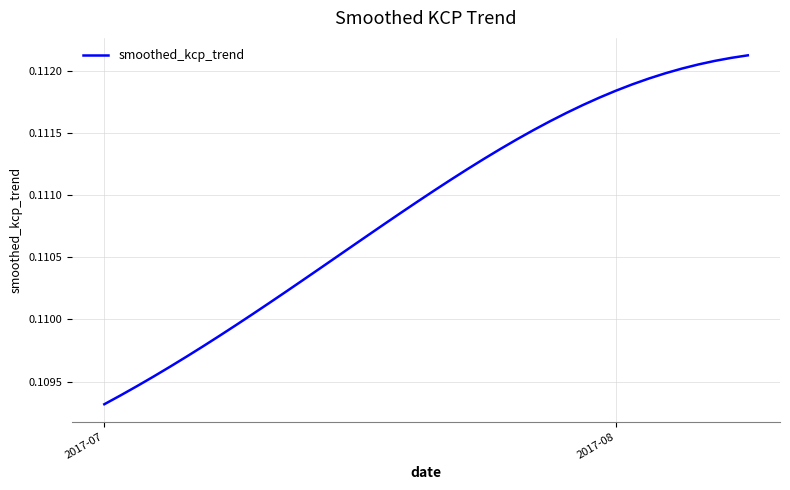

How many lines are shown in the chart?

1